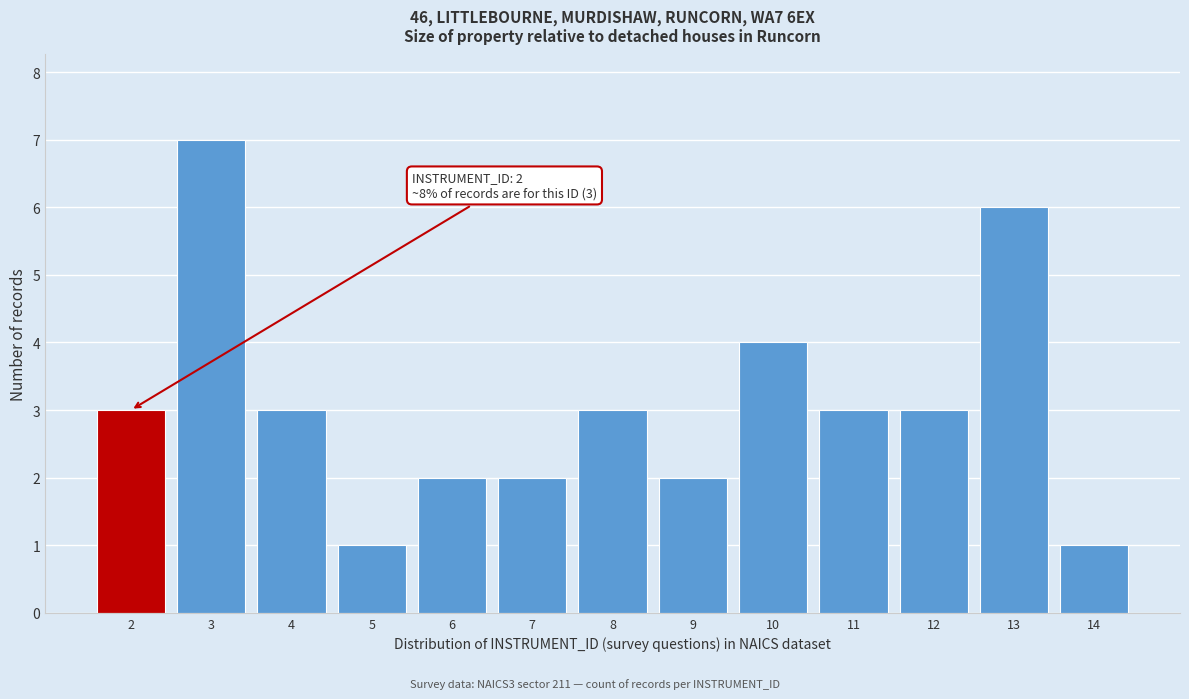

Reading right to left, transcribe all the data shown in this chart.

14=1	13=6	12=3	11=3	10=4	9=2	8=3	7=2	6=2	5=1	4=3	3=7	2=3